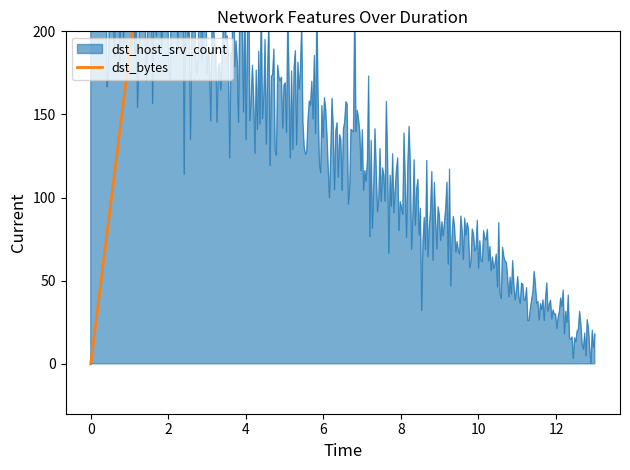

The dst_host_same_srv_rate series shows 1.5 at 0. True or false?

False